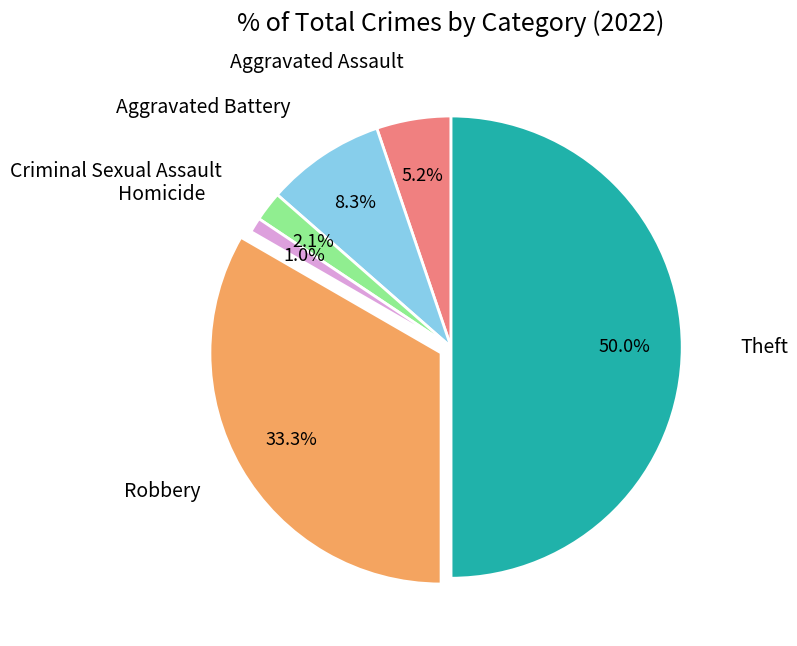

To the nearest percent, what is the difference between the largest and smallest slice percentages?

49%